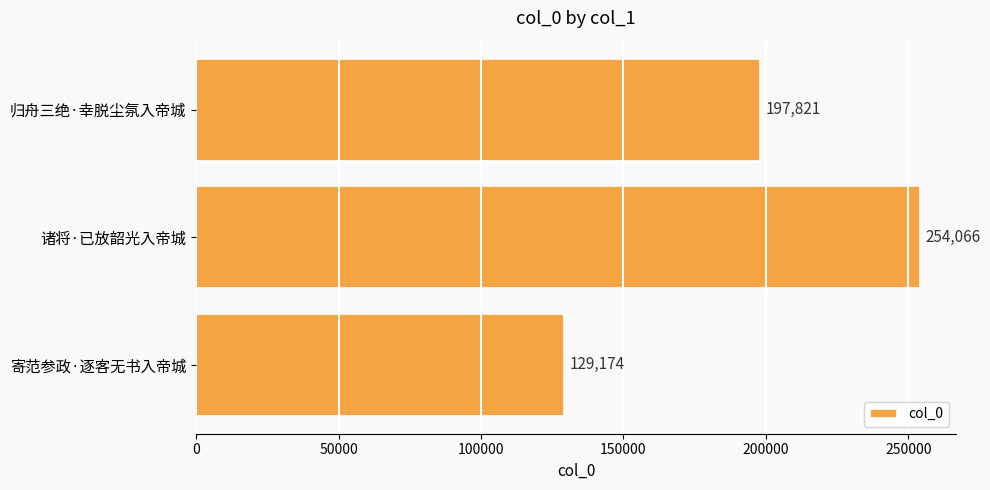

Does the chart contain any negative values?

No